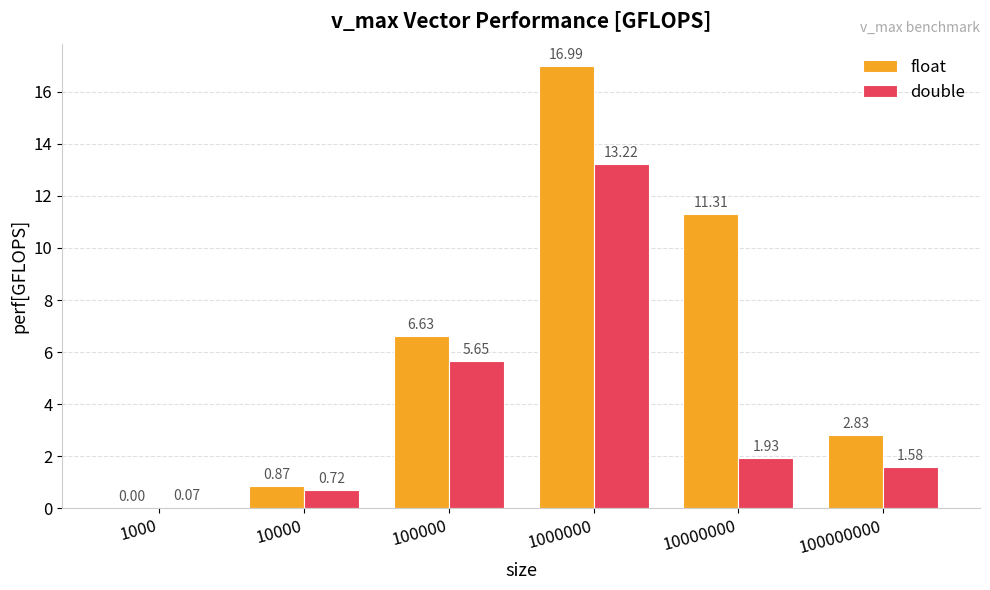

Is the value of float at 10000000 greater than the value of double at 1000000?

No